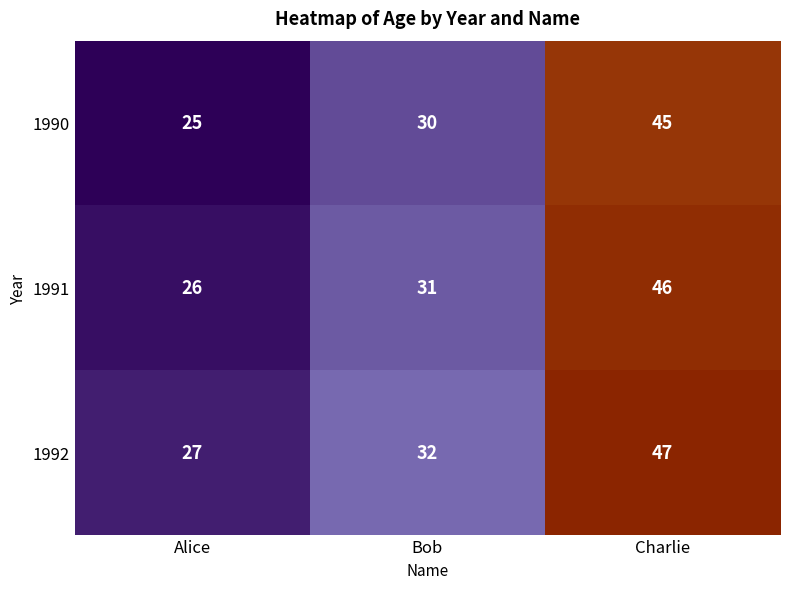

What is the maximum value shown in the chart?

47